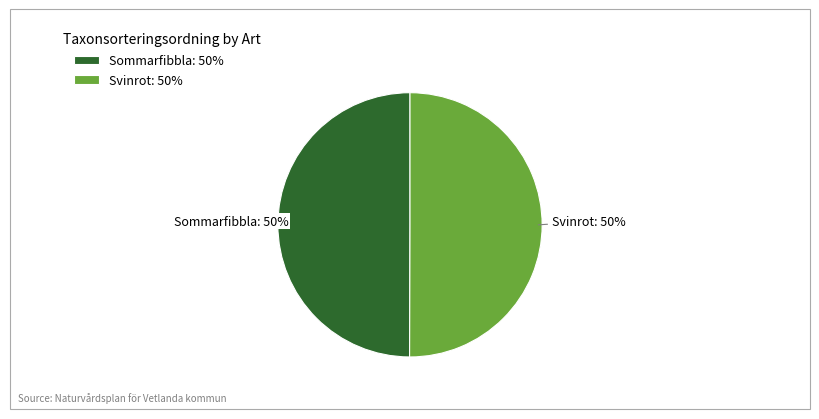

What percentage is the Svinrot: 50% slice, to the nearest percent?

50%